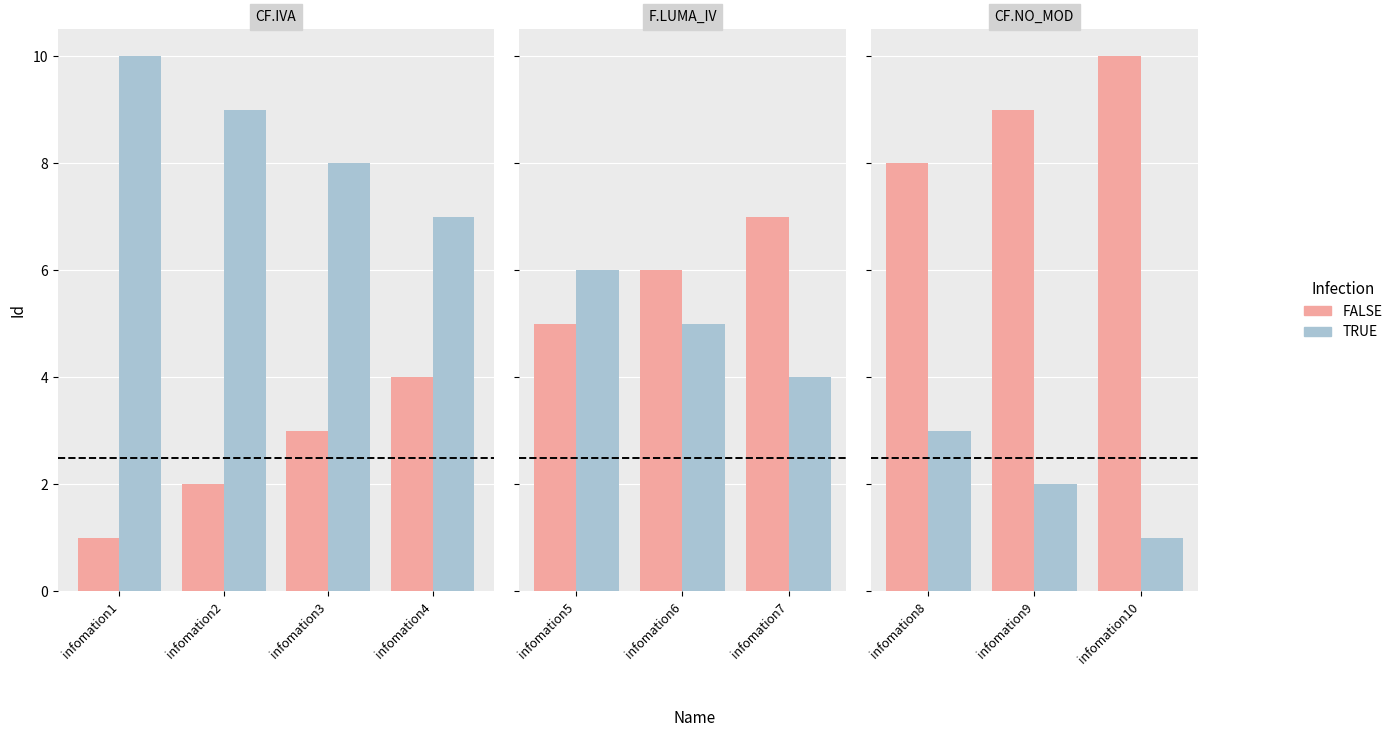

Is it true that FALSE equals 3 at infomation9?

False